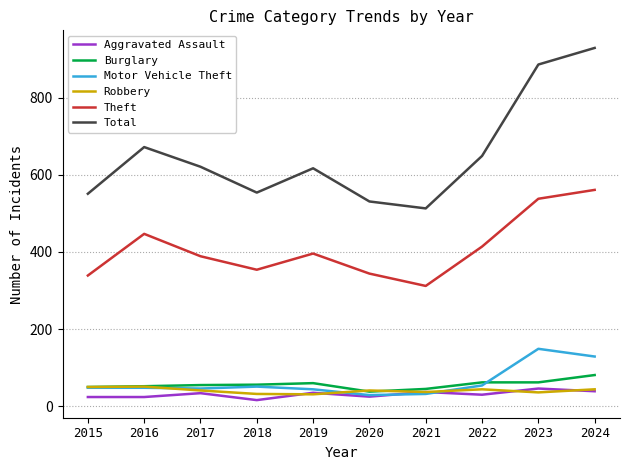

How many lines are shown in the chart?

6